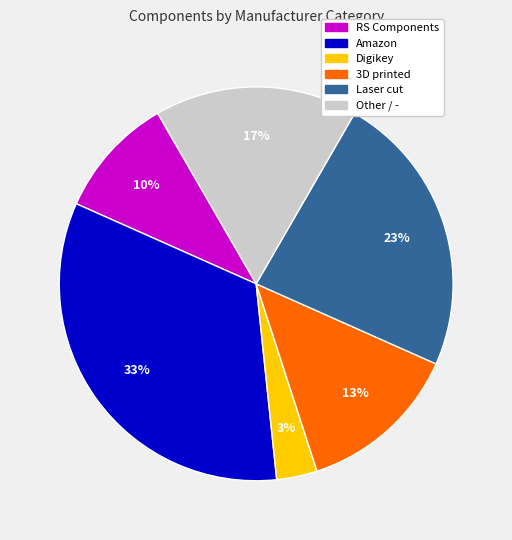

Is there any slice that represents more than half of the pie?

No